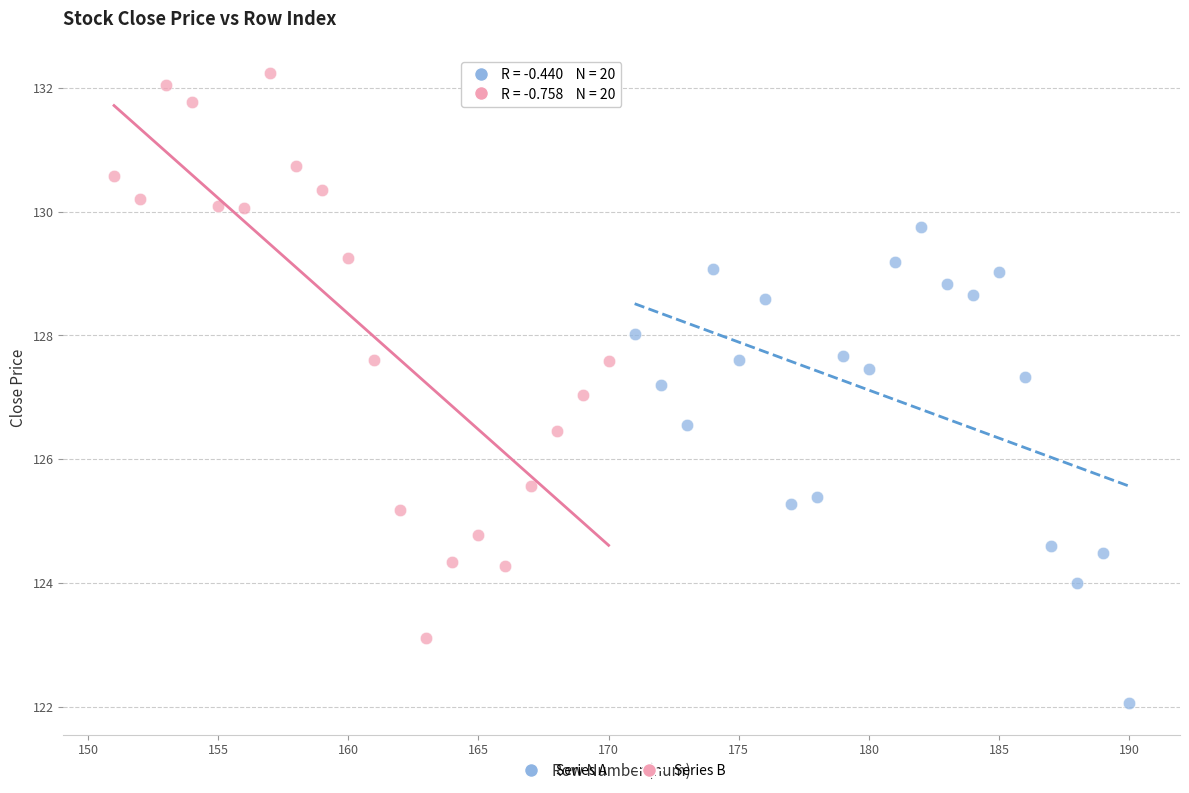

Which series contains the lowest Y value?

Series A